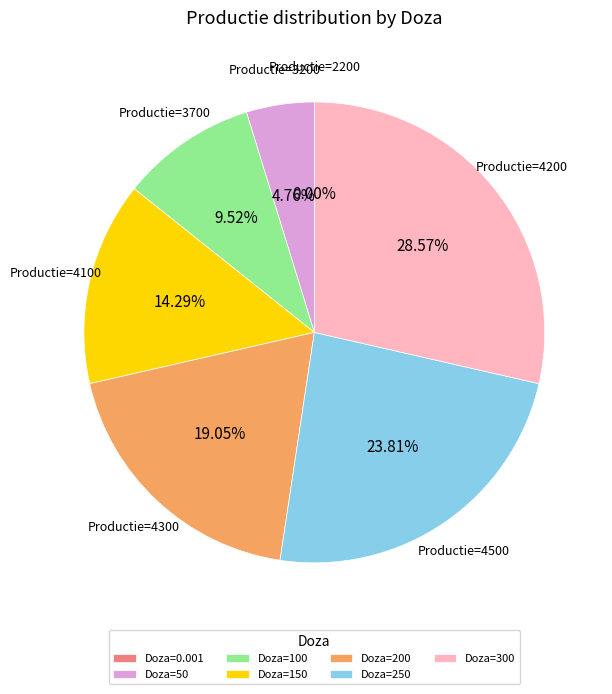

Is the sum of Doza=250 and Doza=150 greater than half?

No